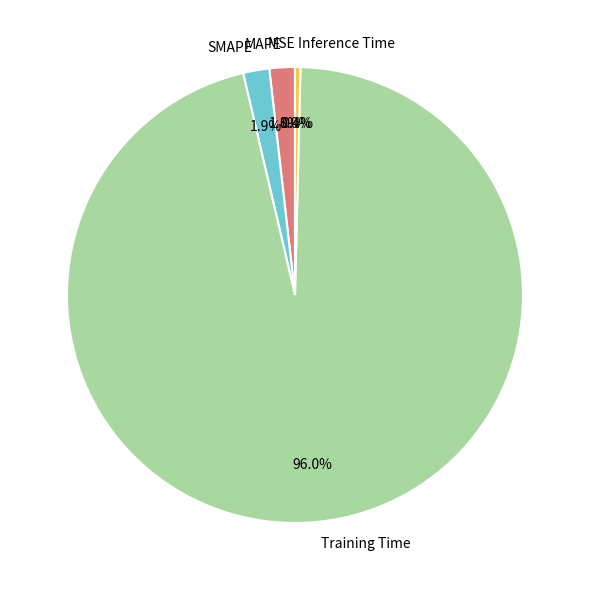

Between MAPE and Training Time, which is larger?

Training Time